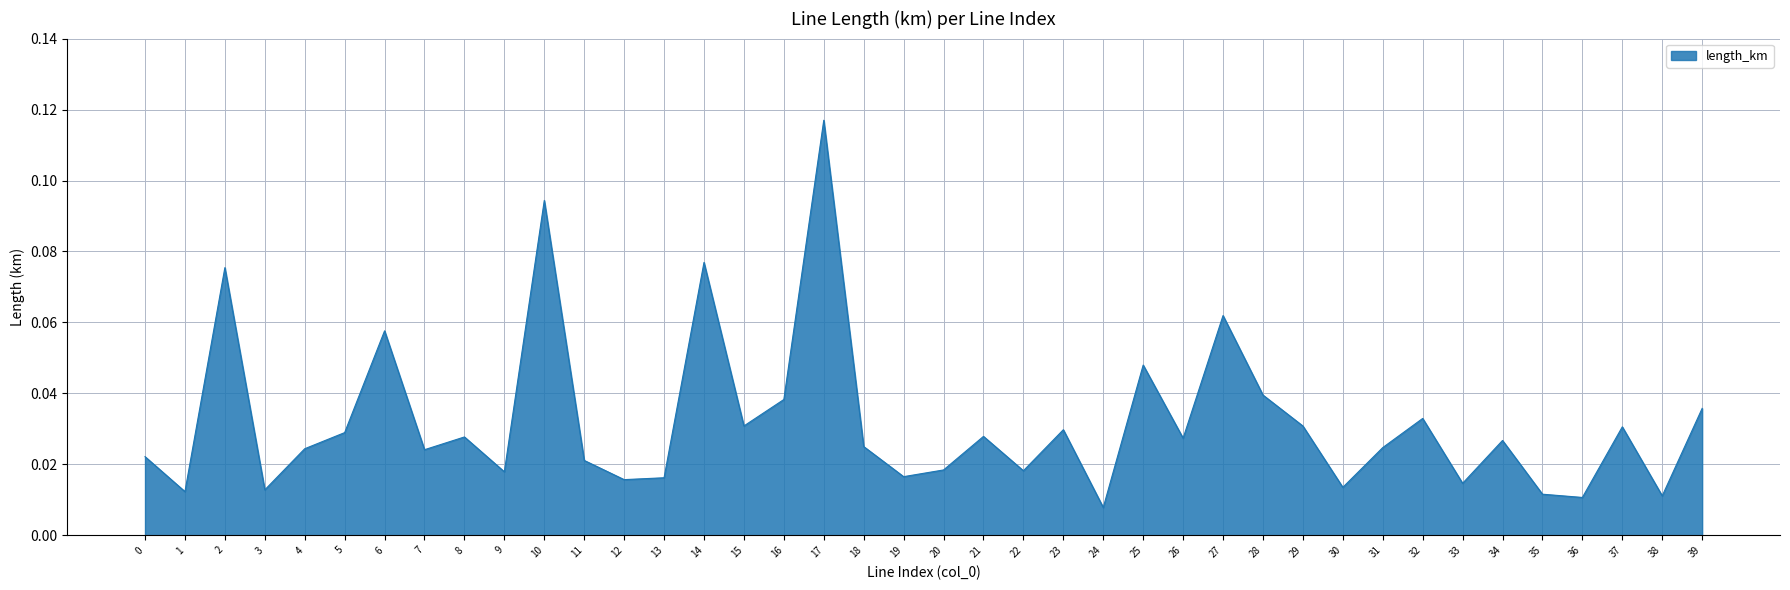

Which has a higher value, 32 or 10?

10